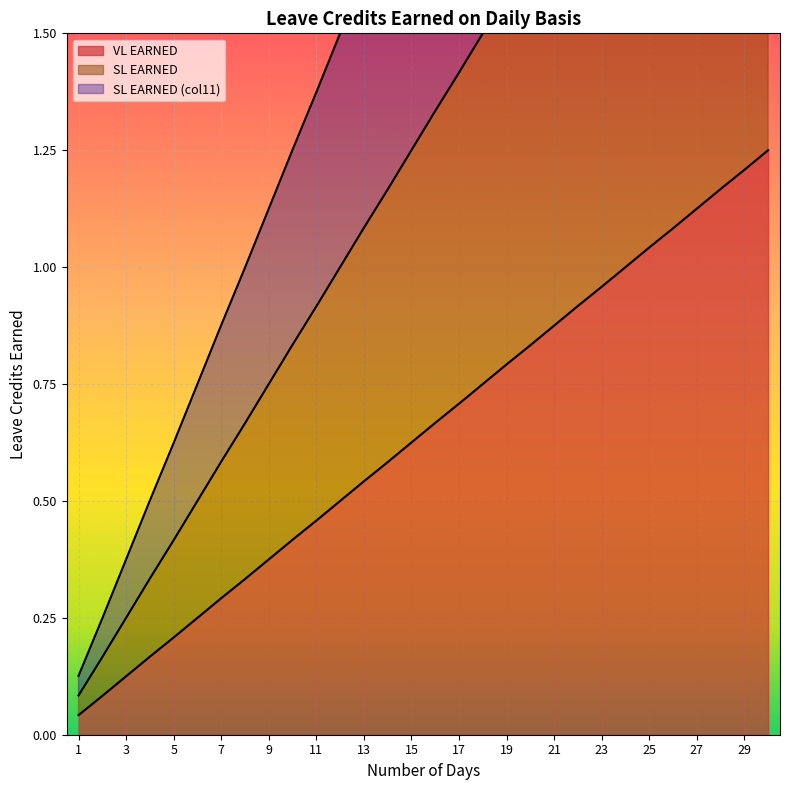

Rank the series by their maximum value, from lowest to highest.

VL EARNED, SL EARNED, SL EARNED (col11)